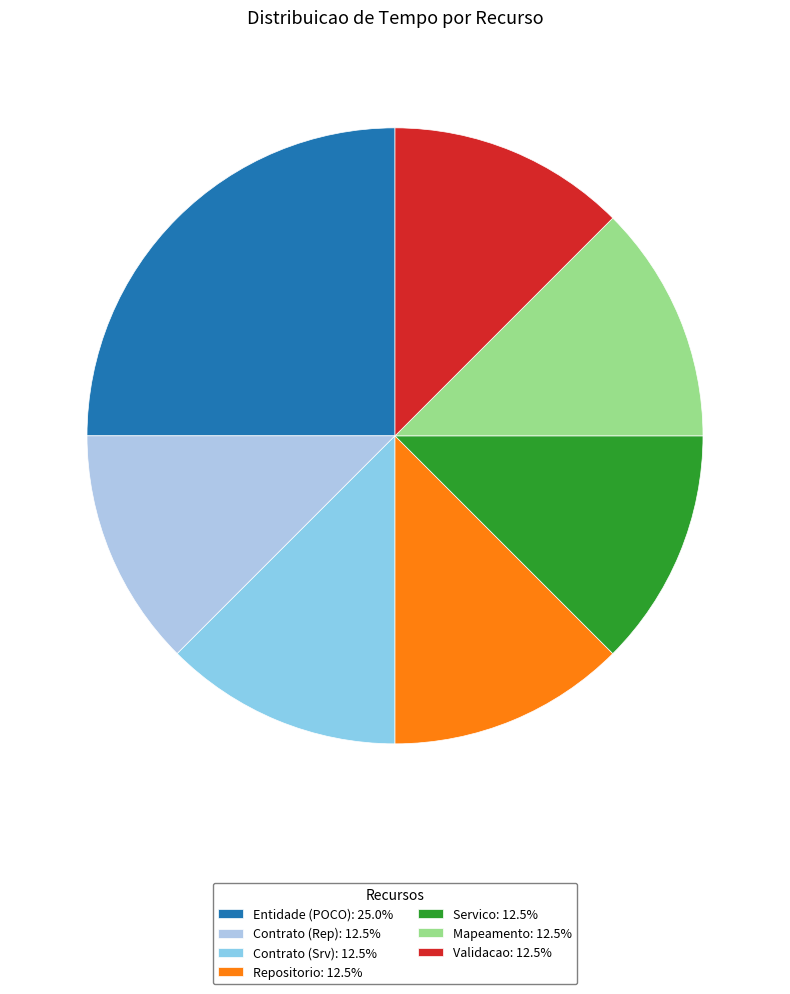

Which category has the biggest portion of the pie?

Entidade (POCO)